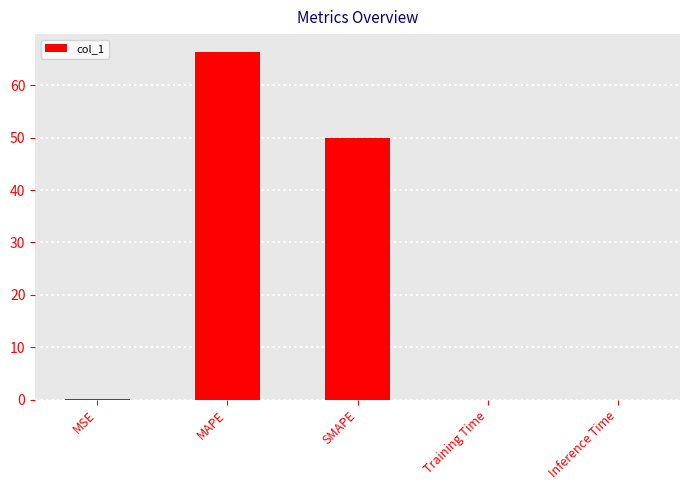

What is the sum of all values?

116.5